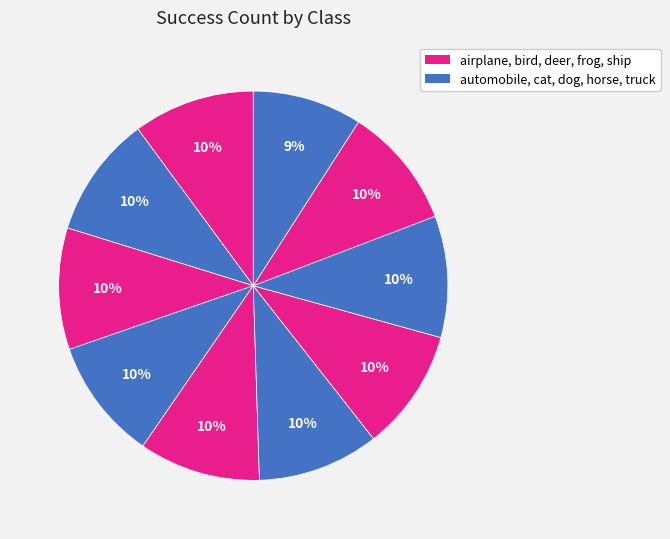

How many slices are in this pie chart?

10